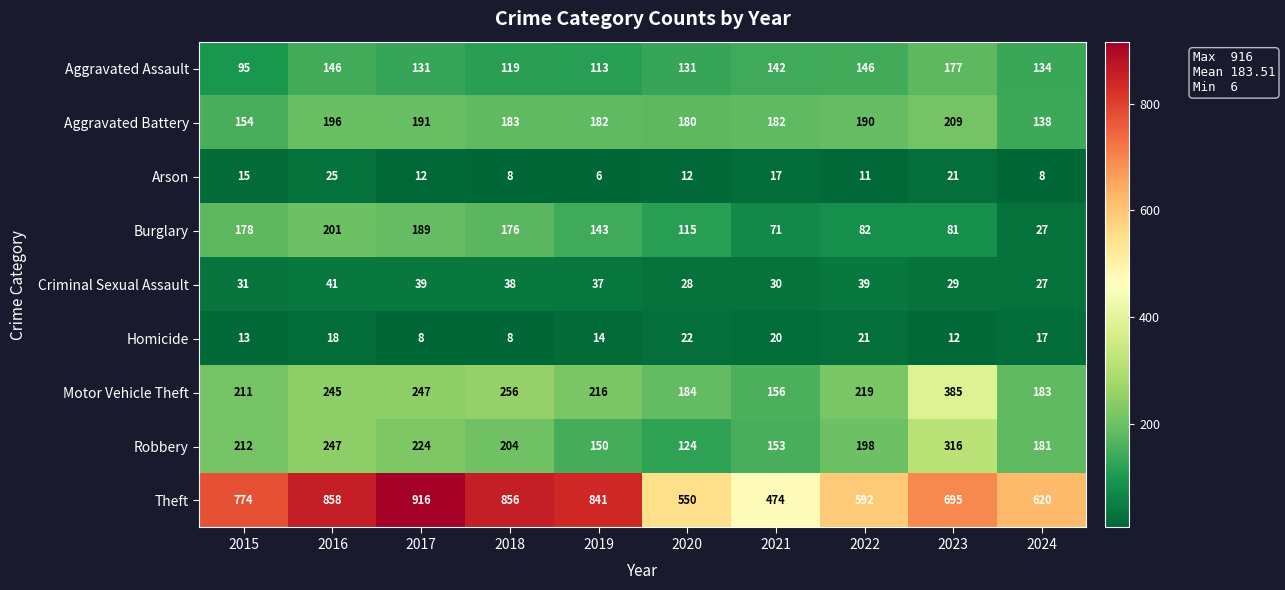

What is the sum of the Aggravated Assault values at 2019 and 2022?

259